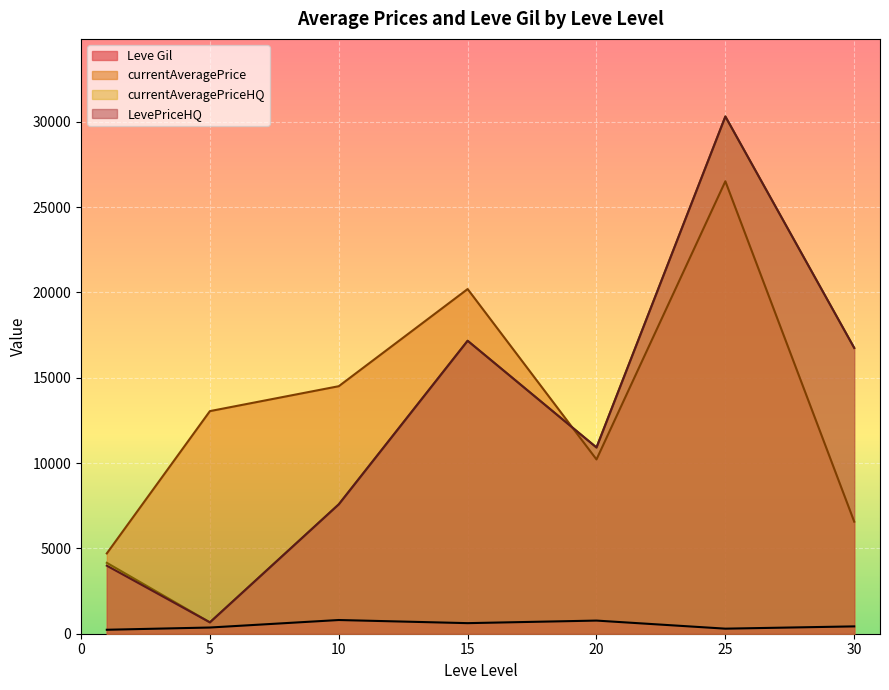

Where do currentAveragePriceHQ and currentAveragePrice first cross each other?

15 and 20